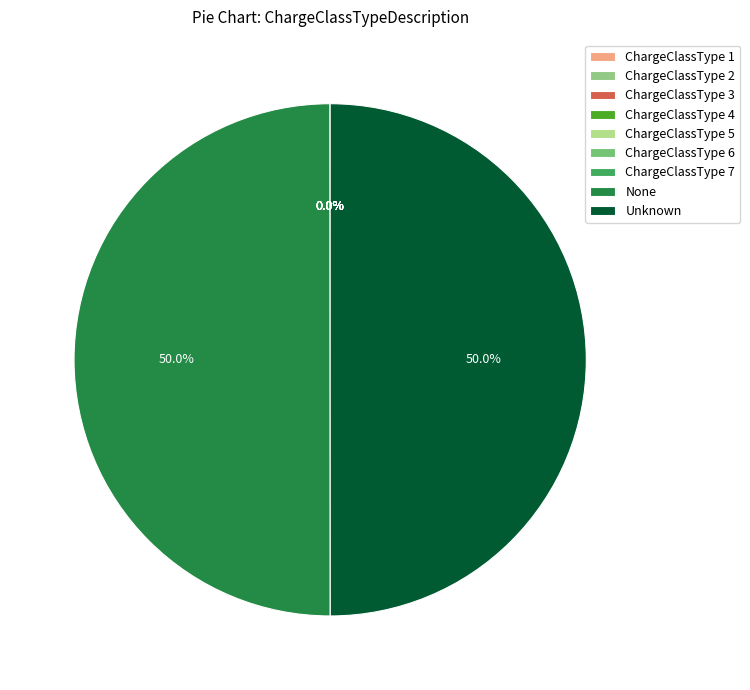

How many segments does this pie chart have?

9